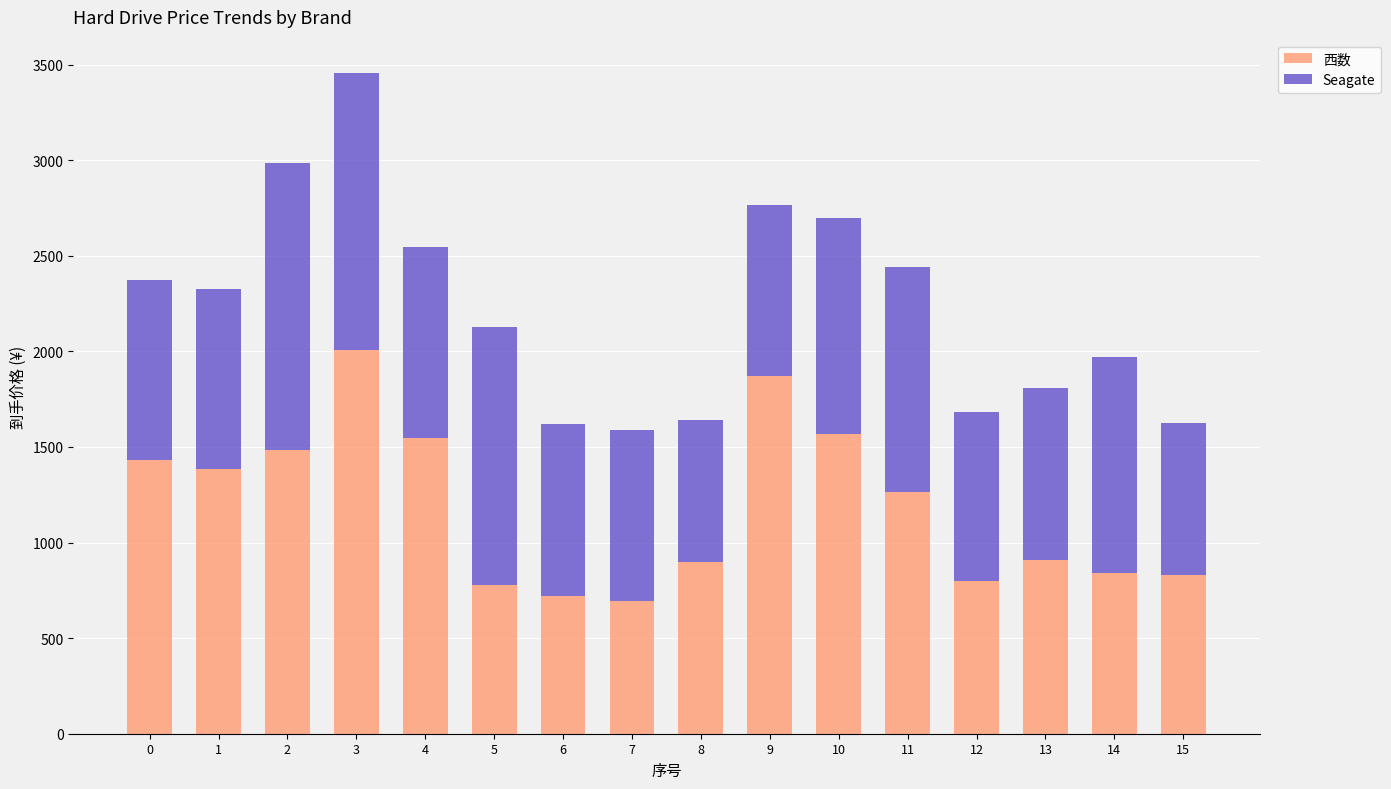

What is the total value across all series at 0?

2374.7